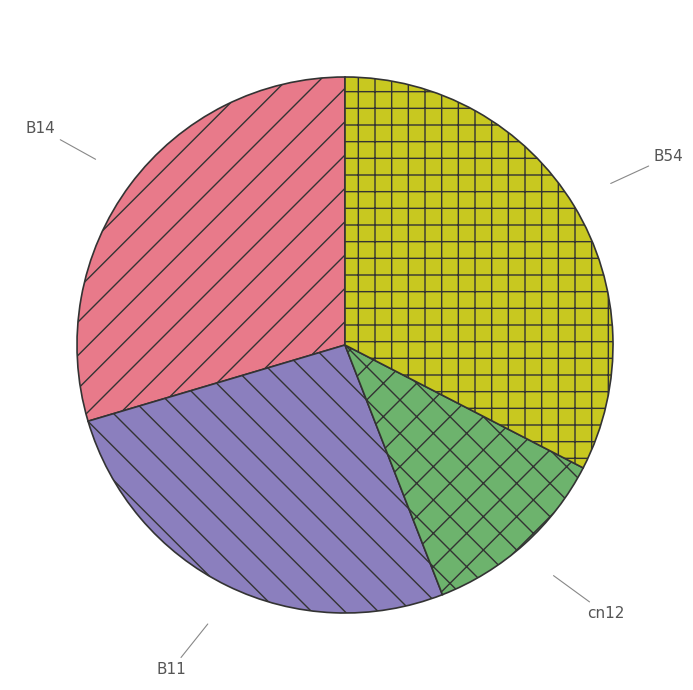

What is the largest slice in the pie chart?

B54